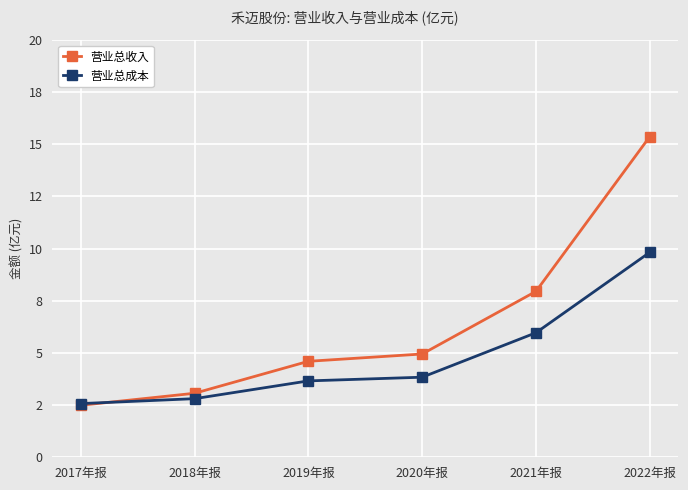

Is this an area chart (filled region under the line)?

No